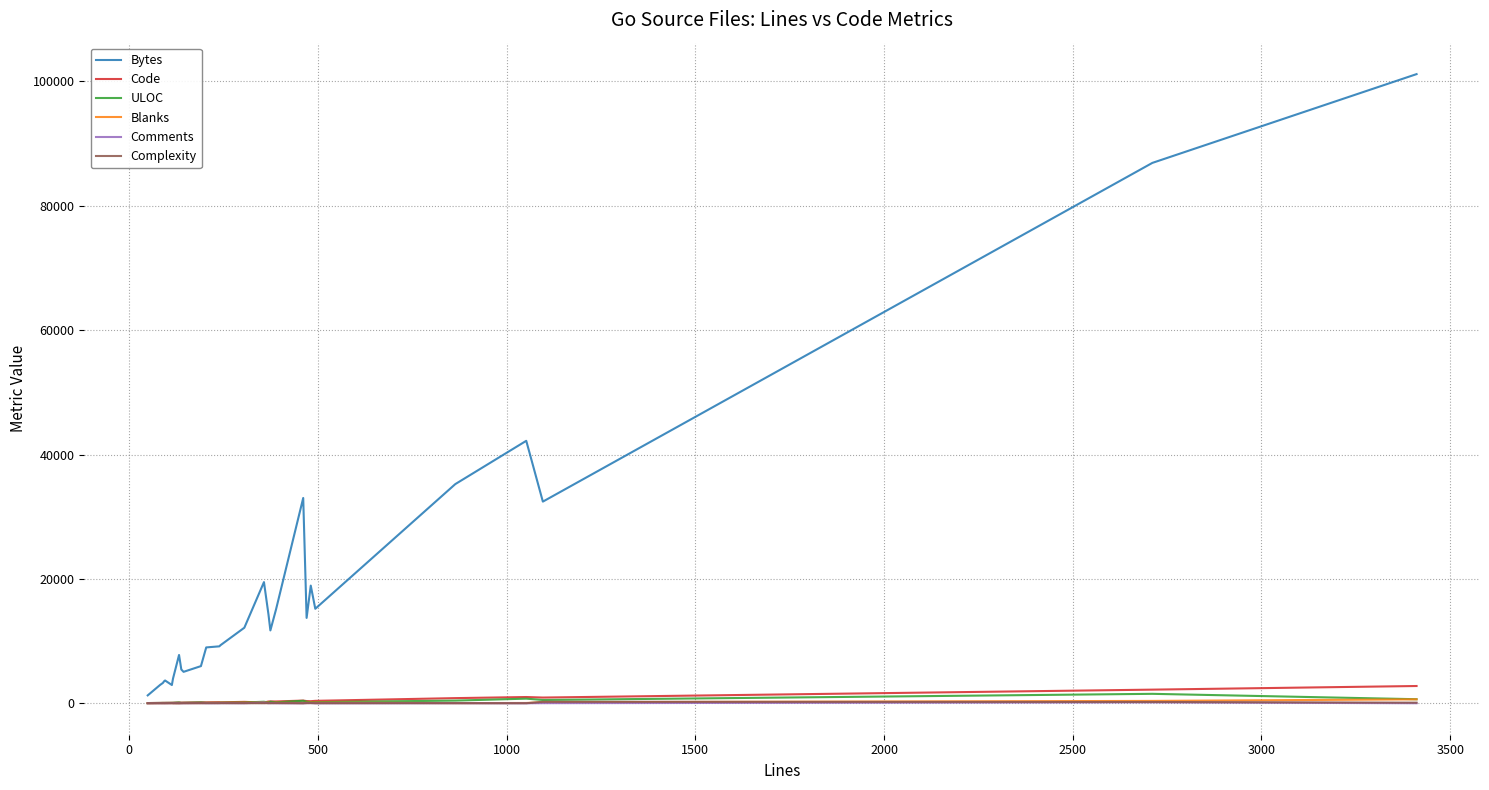

What is the greatest value displayed?

101166